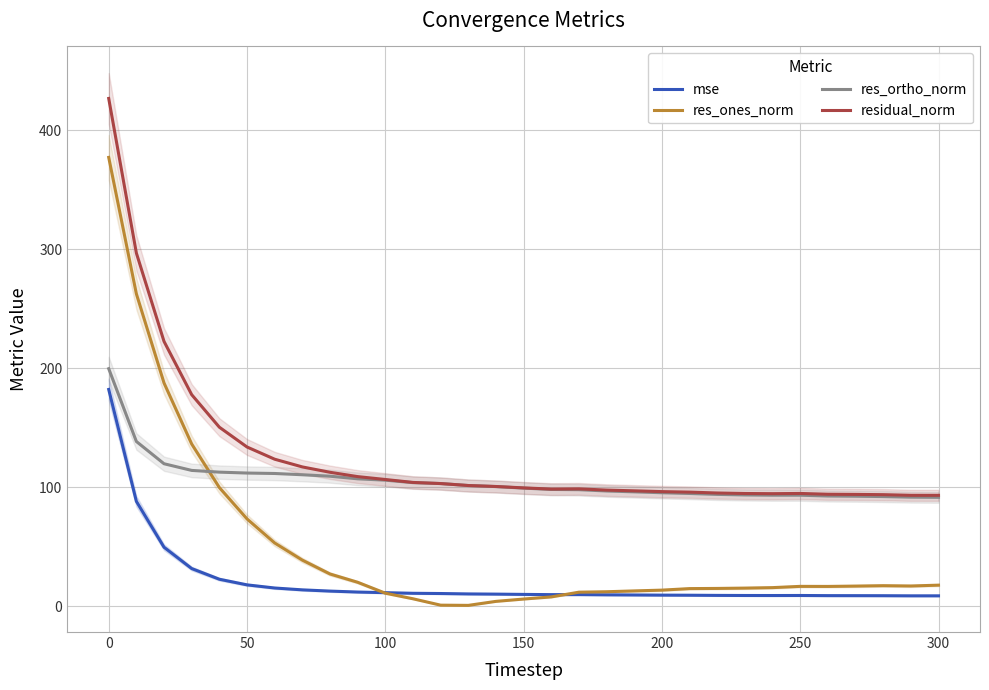

Rank the series by their maximum value, from lowest to highest.

mse, res_ortho_norm, res_ones_norm, residual_norm